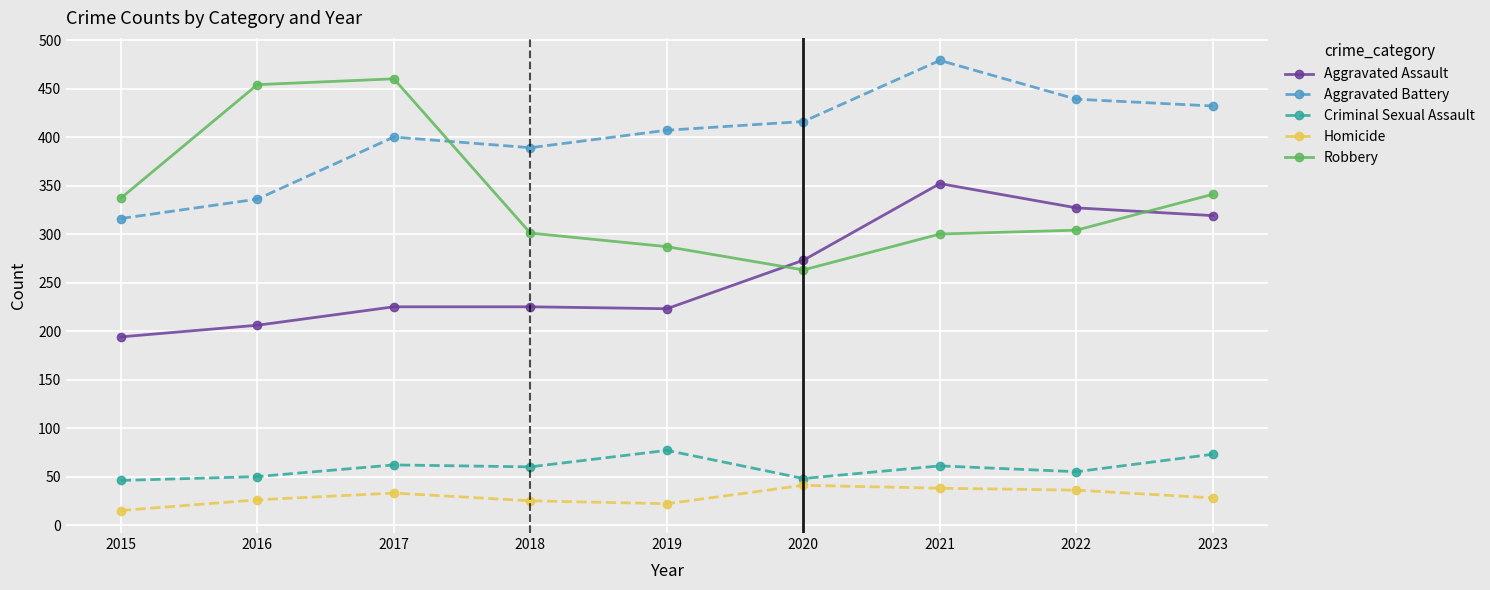

Which category has the lowest value in the Robbery series?

2020